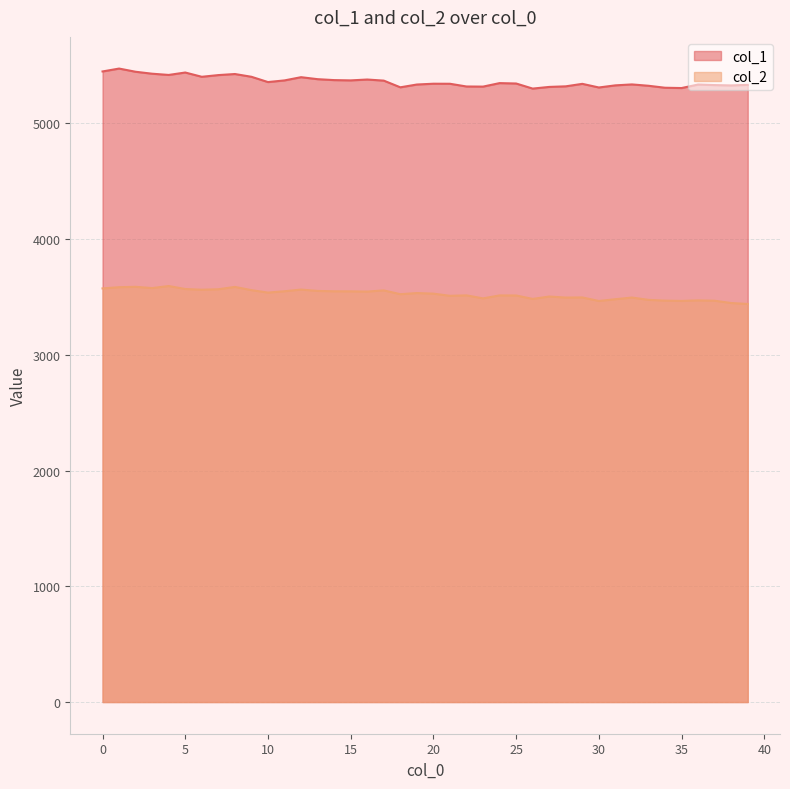

At which label is col_1 closest to 5385?

13